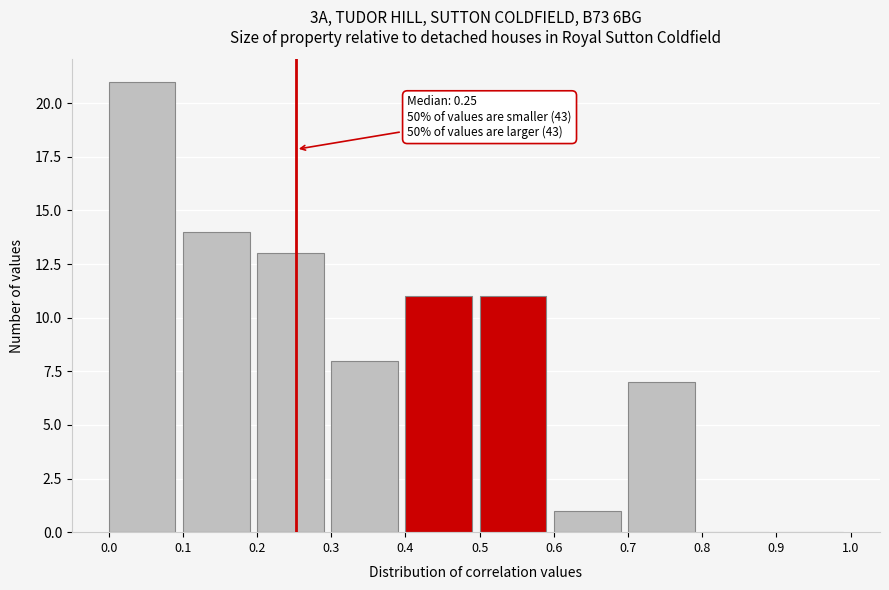

Over which range of the x-axis is the bar tallest?

0.0 to 0.1